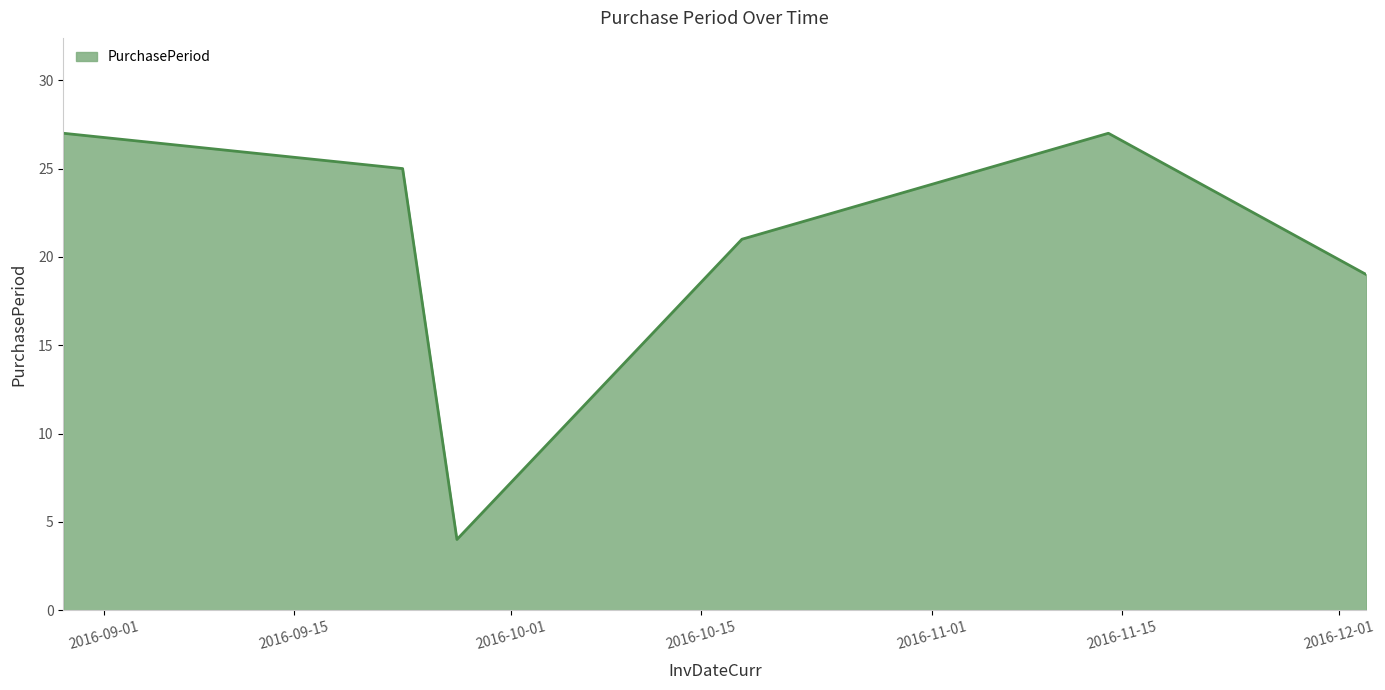

What is the minimum value shown in the chart?

4